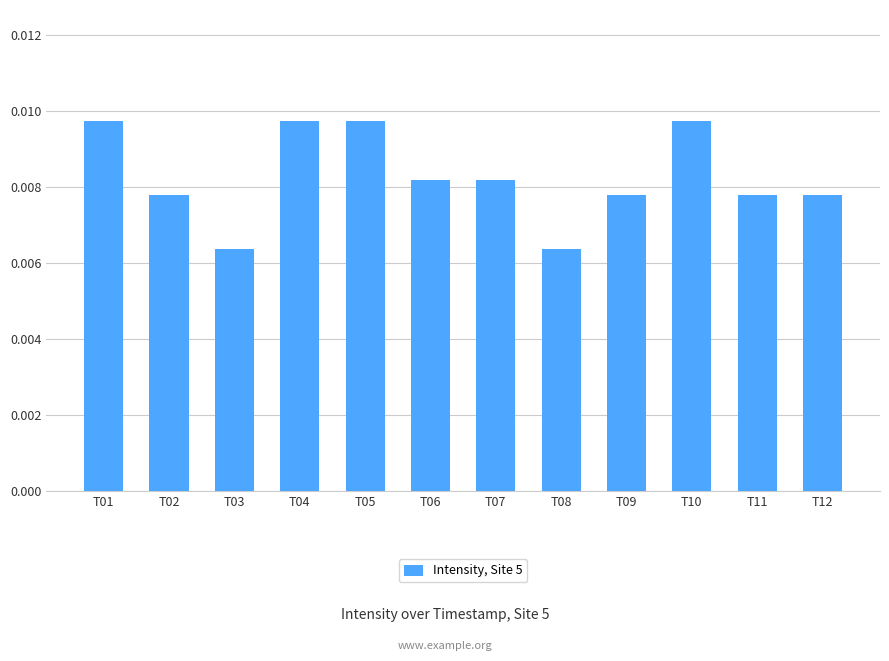

How many values are between 0 and 1?

12